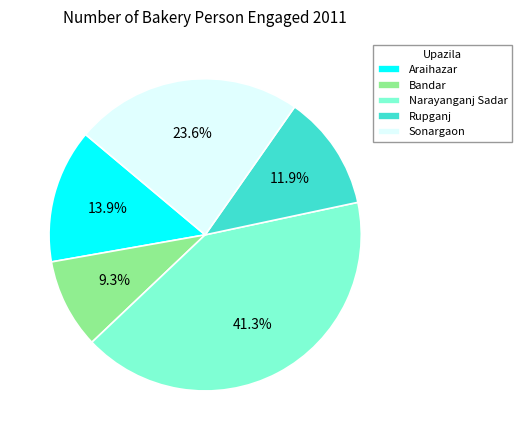

Which category has the smallest portion of the pie?

Bandar